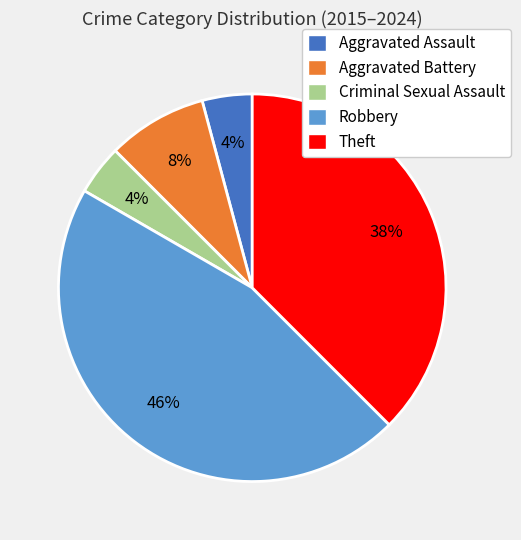

To the nearest percent, what portion does Aggravated Assault represent?

4%